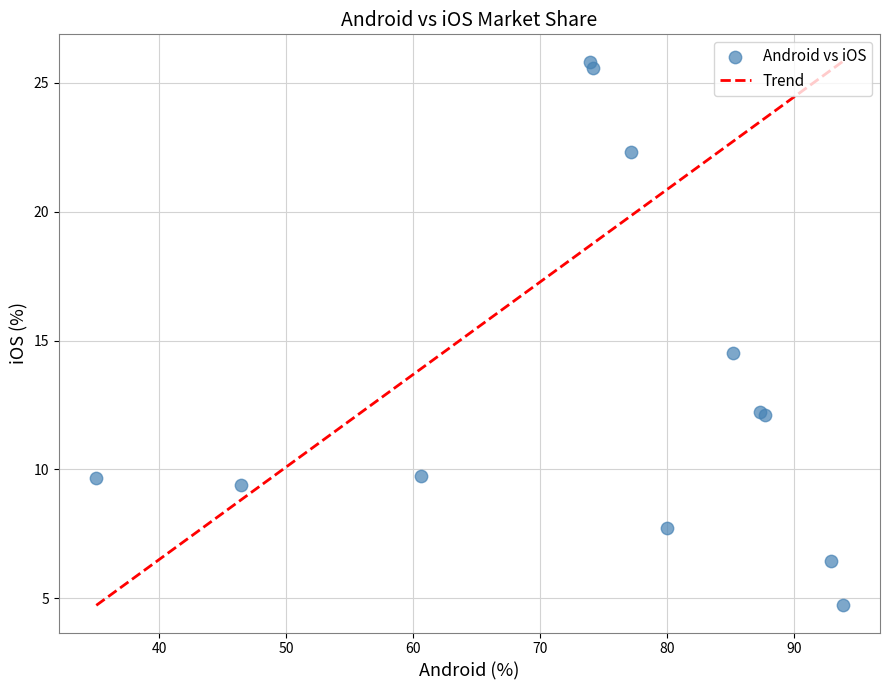

What Y value in the scatter plot is closest to 15?

14.5